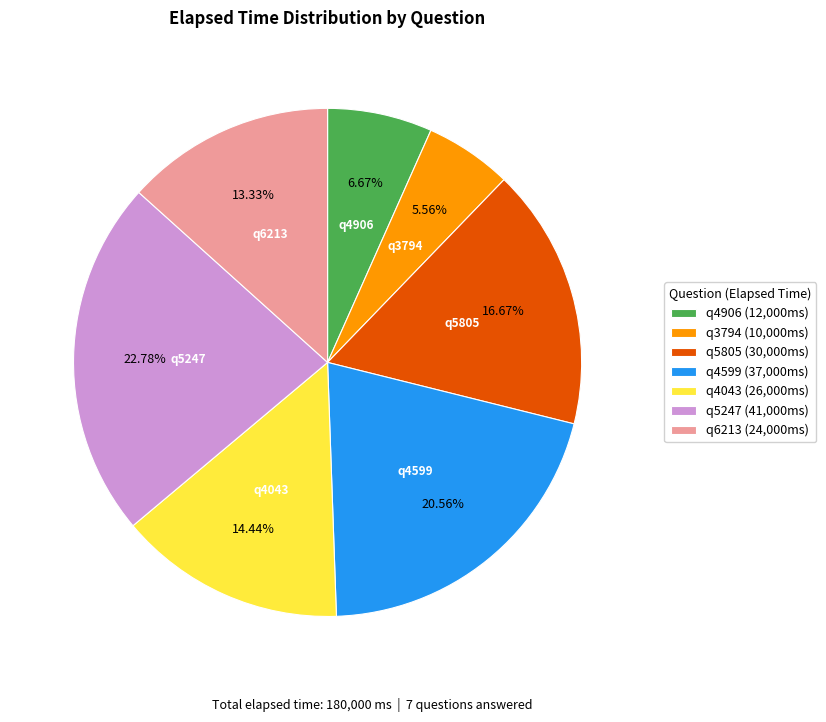

Is there any slice that represents more than half of the pie?

No